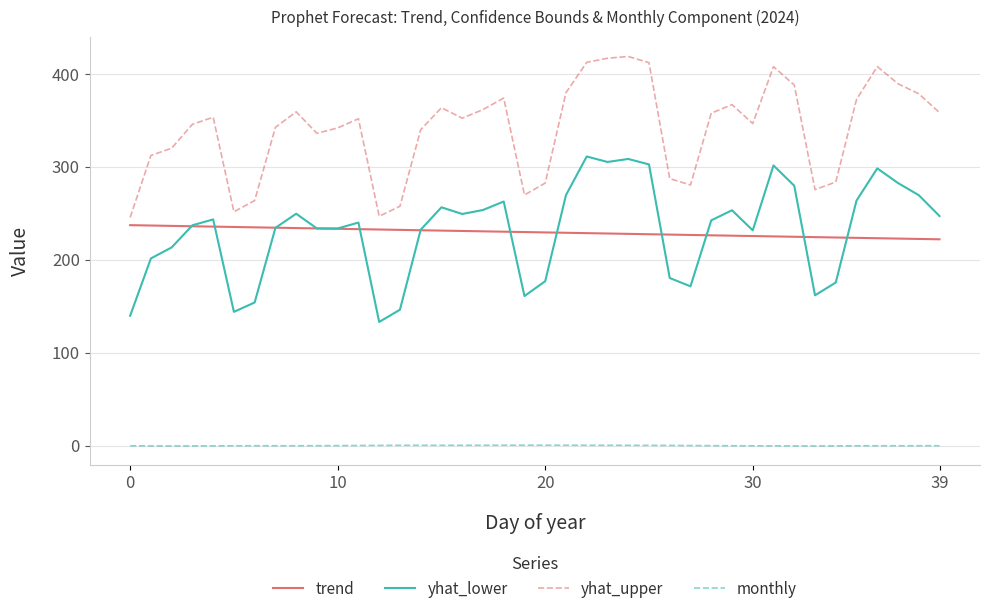

Does the chart display data point markers on the line(s)?

No